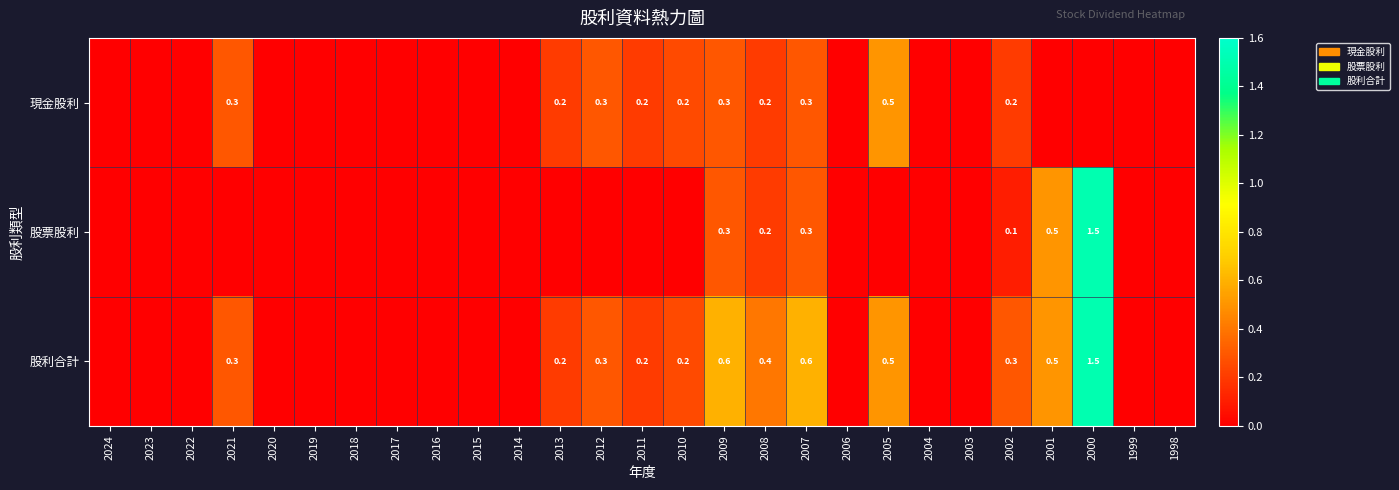

At how many categories does at least one series exceed 1?

1